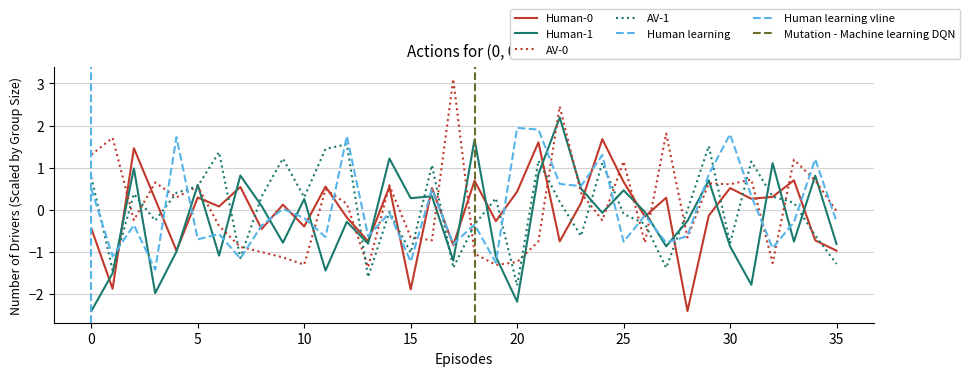

What is the total value across all series at 23?

1.0